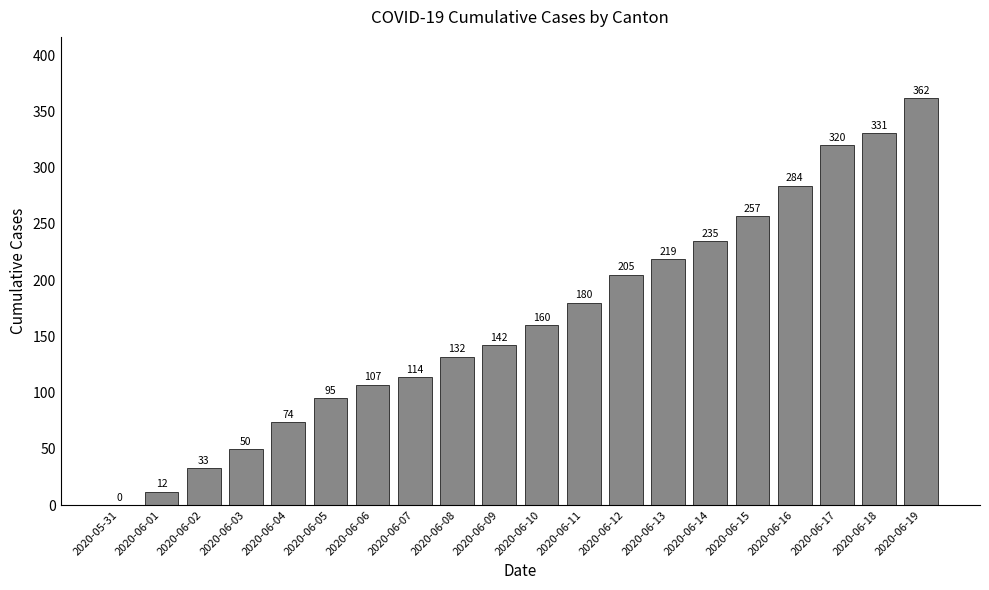

Reading left to right, list all the values displayed in this chart.

0	12	33	50	74	95	107	114	132	142	160	180	205	219	235	257	284	320	331	362